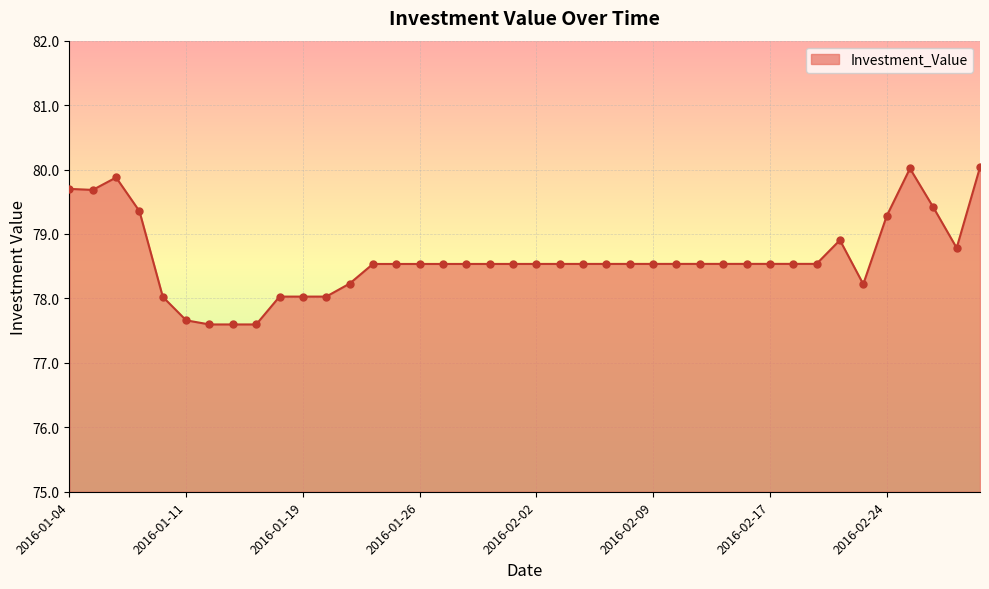

What is the smallest value displayed?

77.6